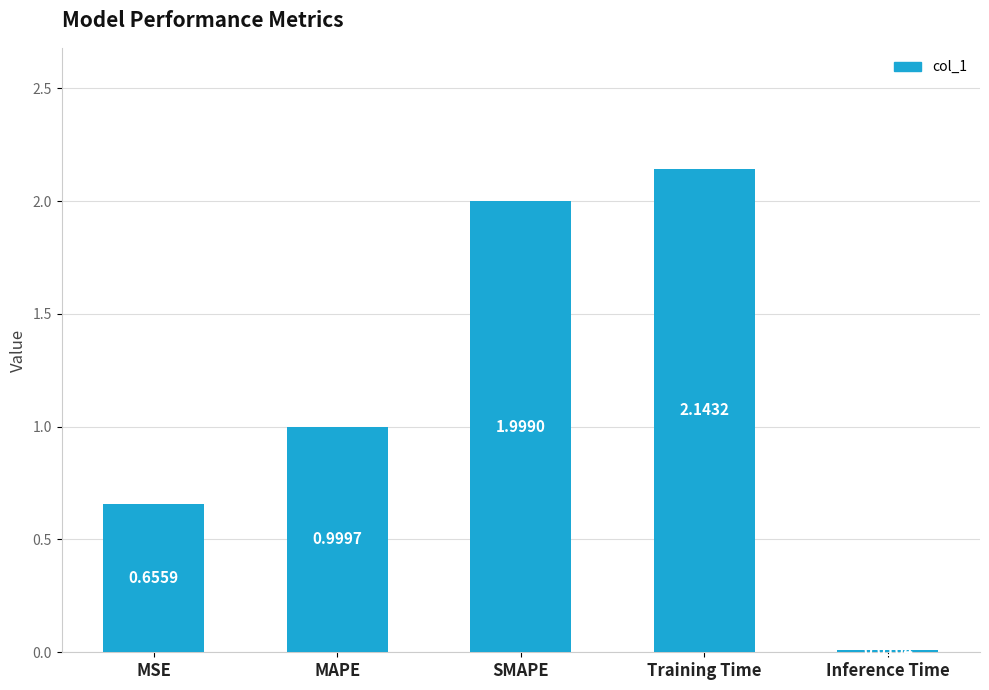

Which category has the lowest value across all series?

Inference Time